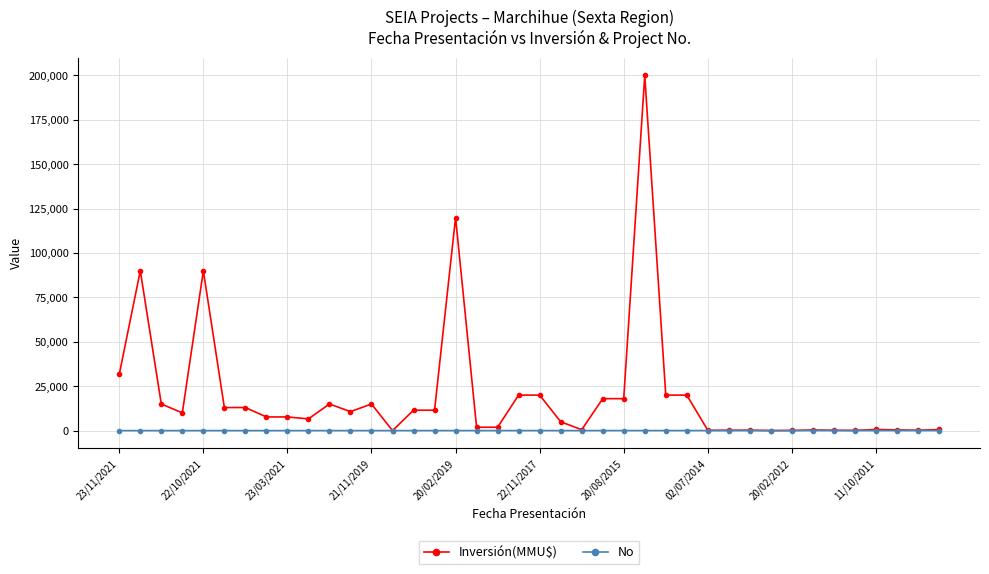

Rank the series by their maximum value, from lowest to highest.

No, Inversión(MMU$)